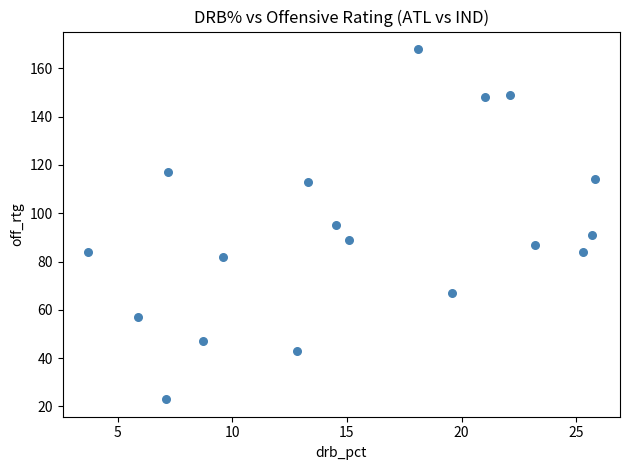

What is the range of Y values (max minus min)?

145